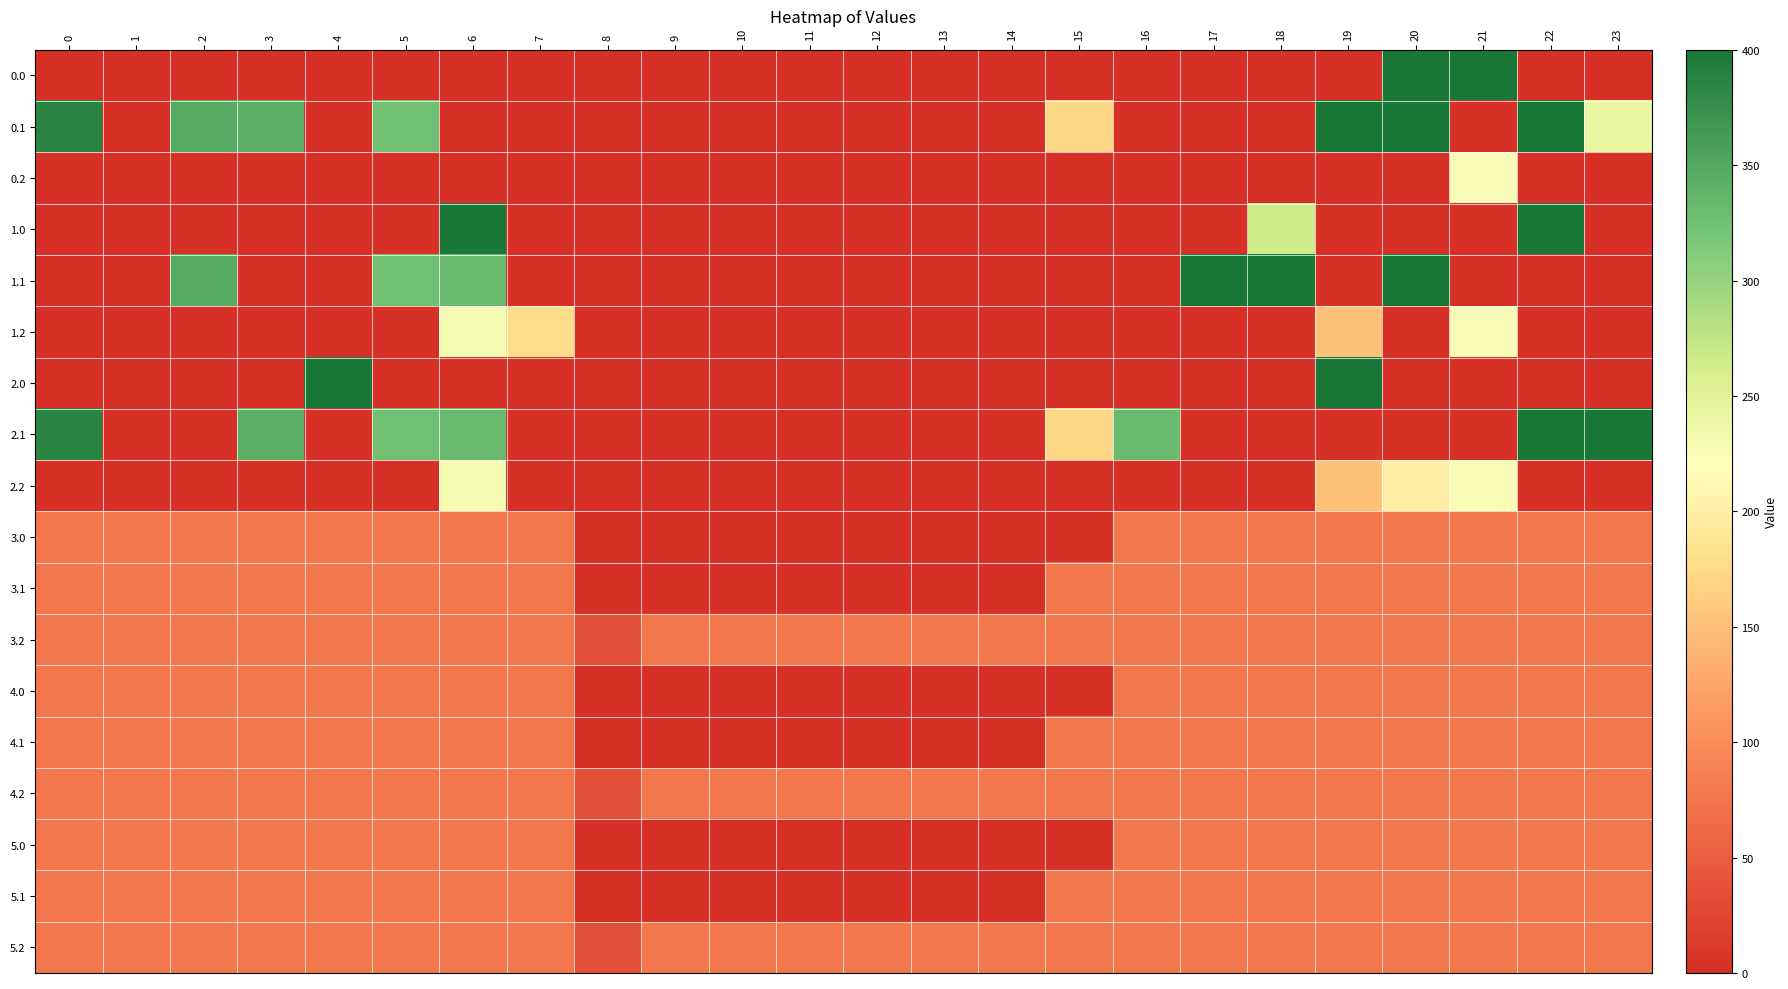

How many data points does each series have?

24